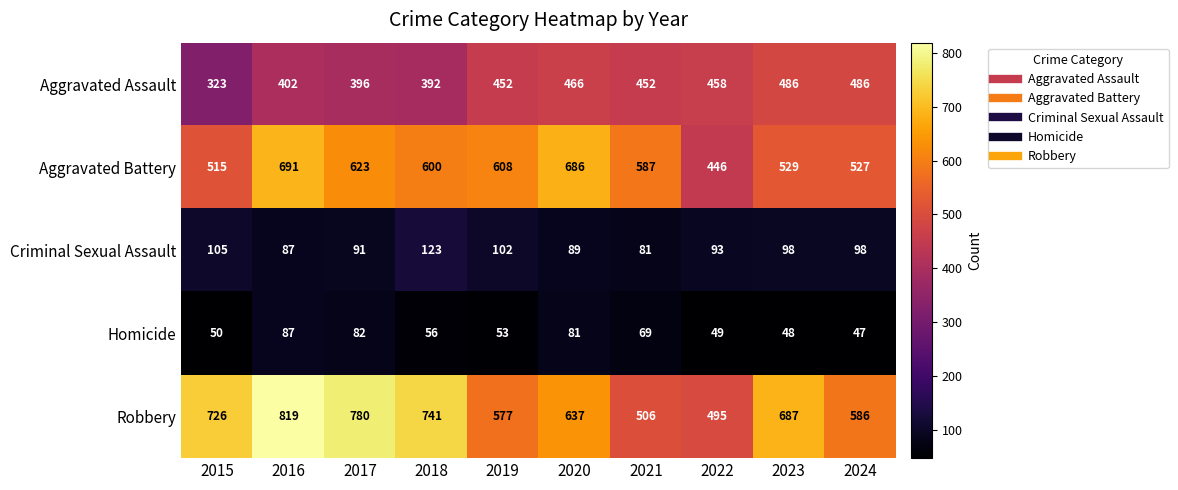

True or false: Criminal Sexual Assault has a value of 24 at 2017.

False